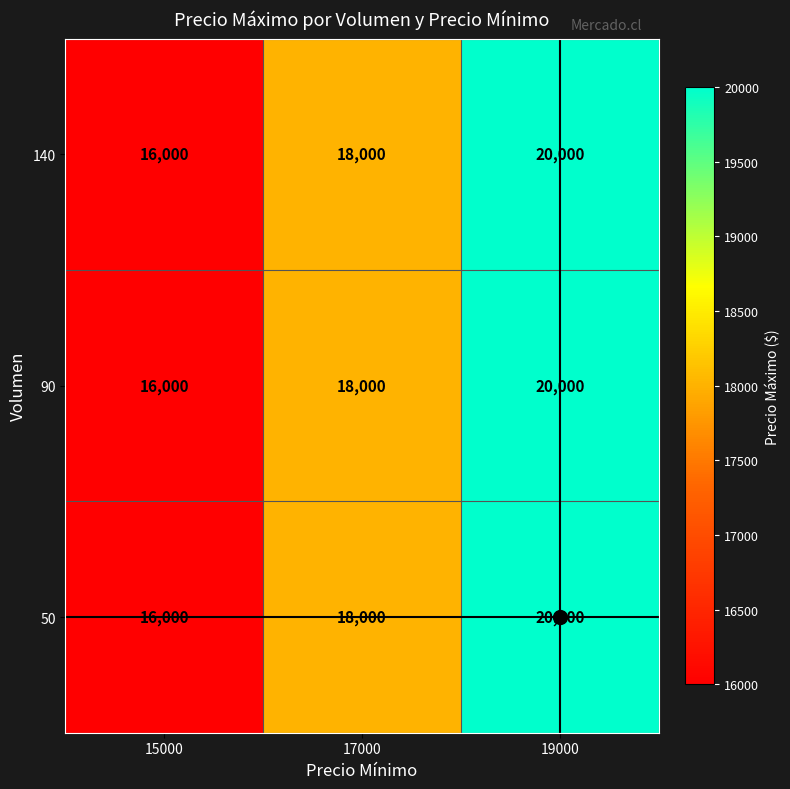

What is the difference between the maximum and minimum values in the 140 series?

4000